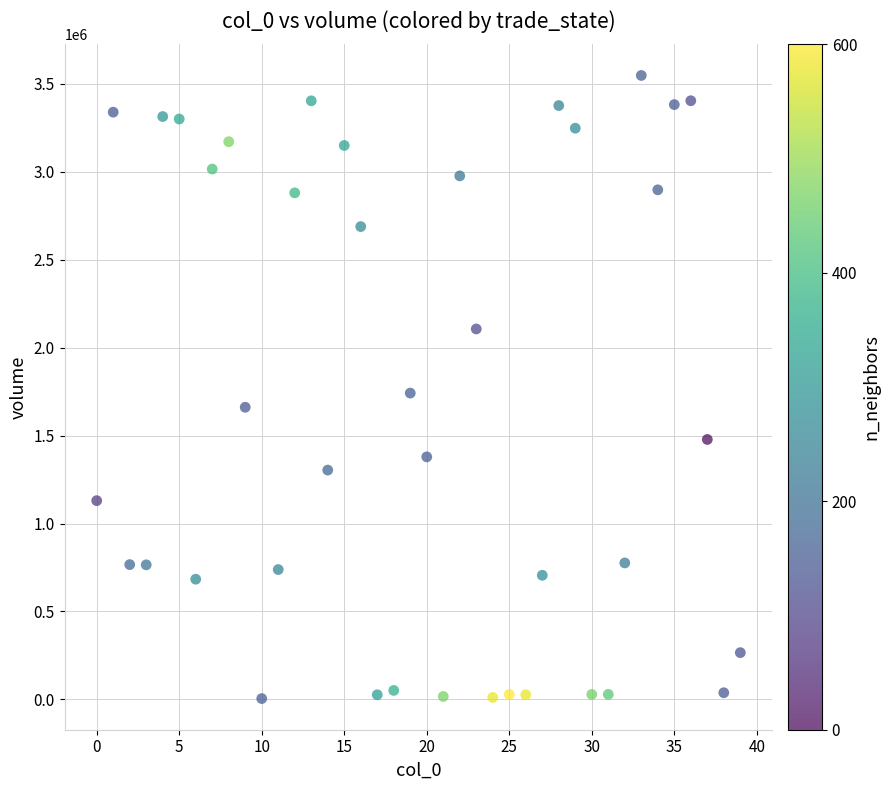

What is the range of Y values (max minus min)?

3543679.9